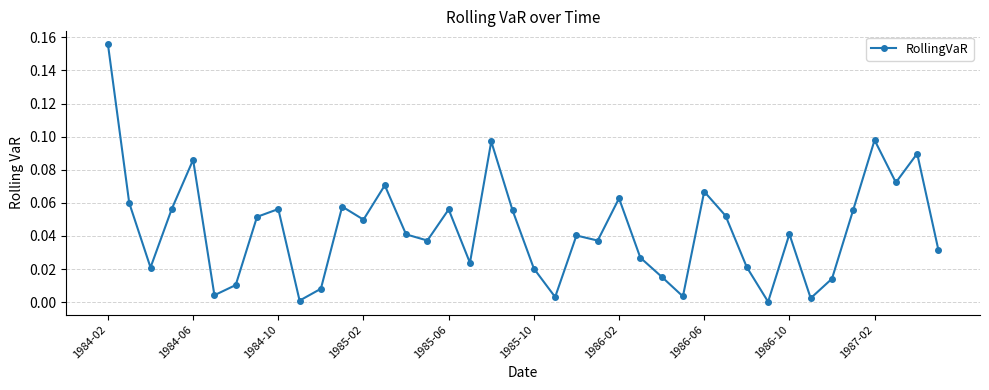

What is the sum of all values?

1.8